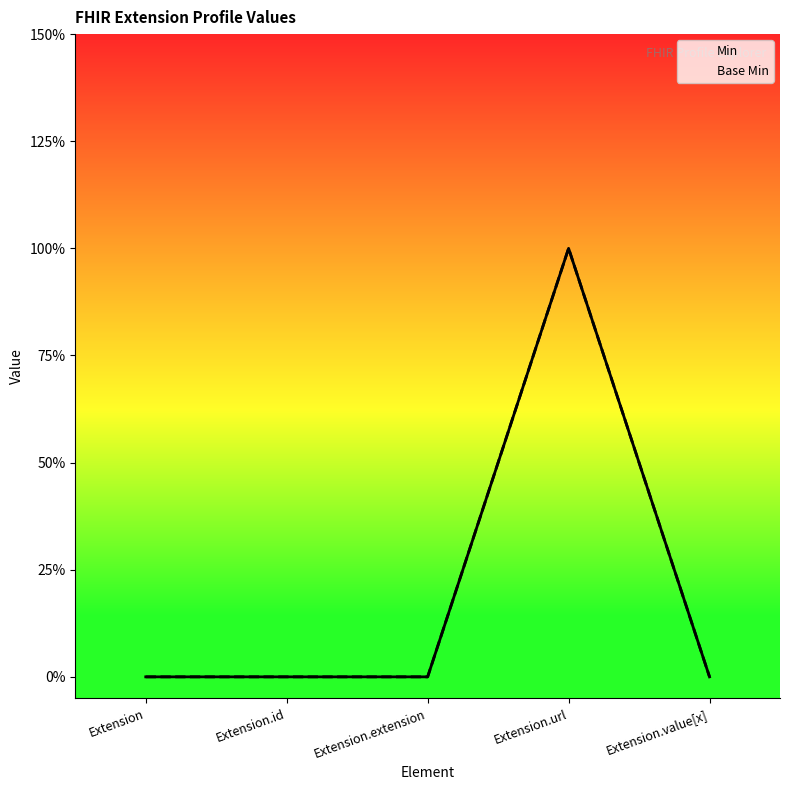

Is the value of Base Min at Extension.extension greater than the value of Min at Extension.id?

No